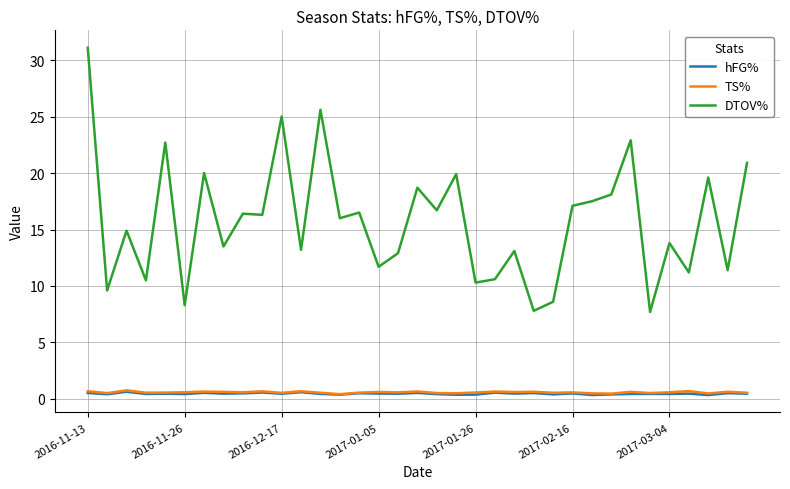

What is the sum of all DTOV% values?

550.1